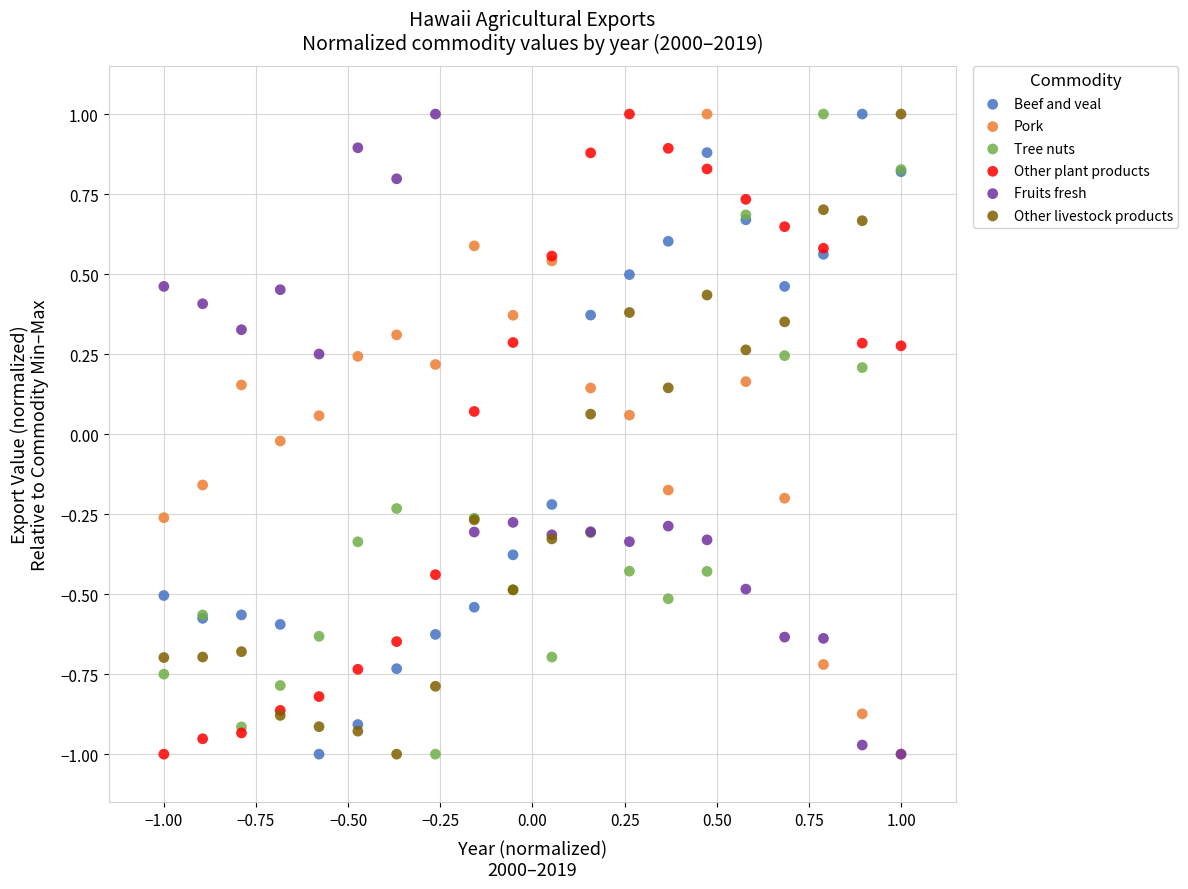

What are all the series names shown in the legend?

Beef and veal, Pork, Tree nuts, Other plant products, Fruits fresh, Other livestock products